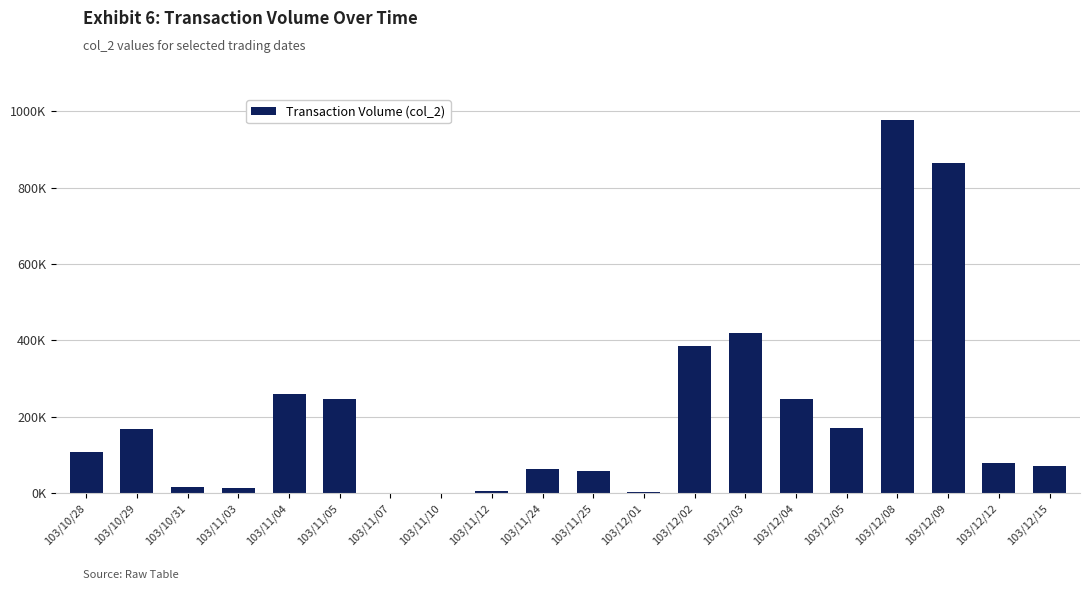

At which category does the chart reach its peak across all series?

103/12/08